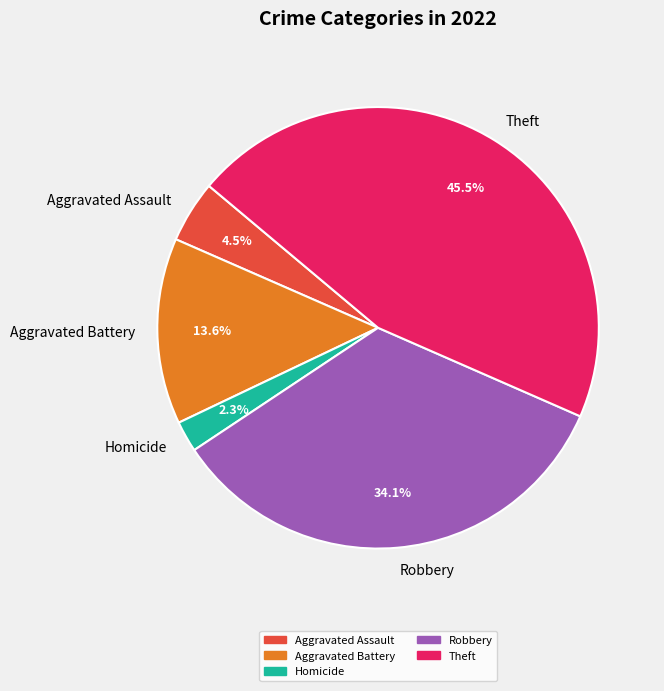

Approximately how many times larger is the value at Theft compared to Aggravated Battery?

3.3